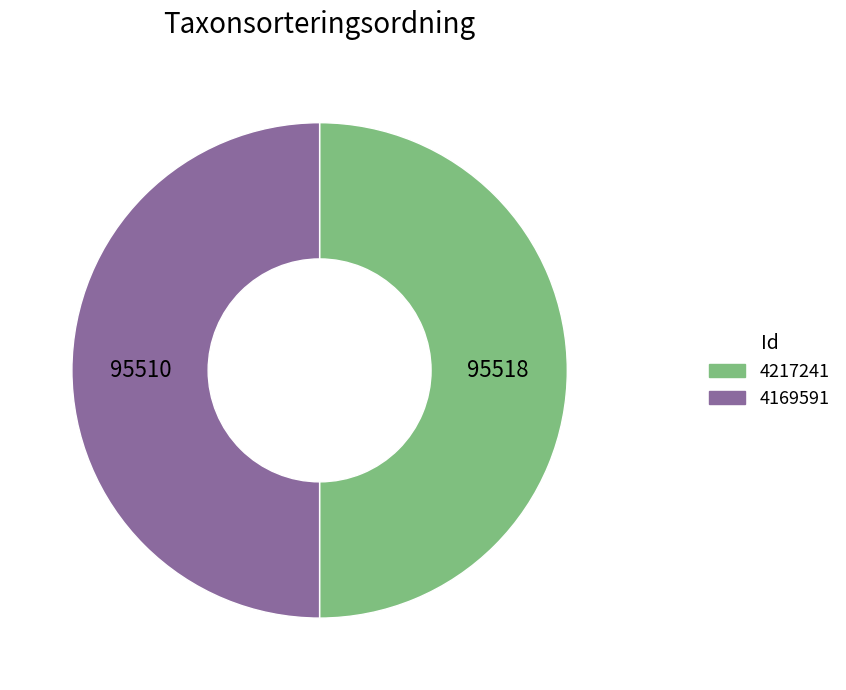

Is the sum of 4217241 and 4169591 greater than half?

Yes